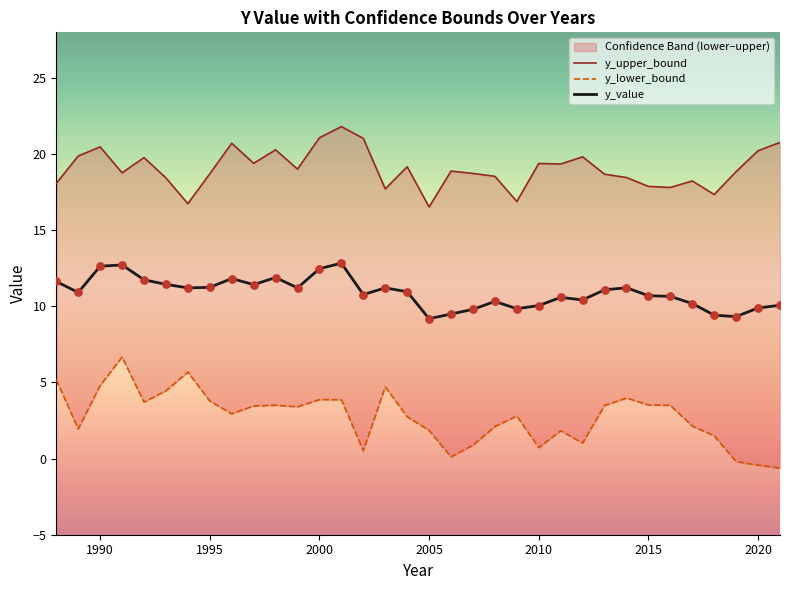

Which series contains the highest Y value?

y_upper_bound